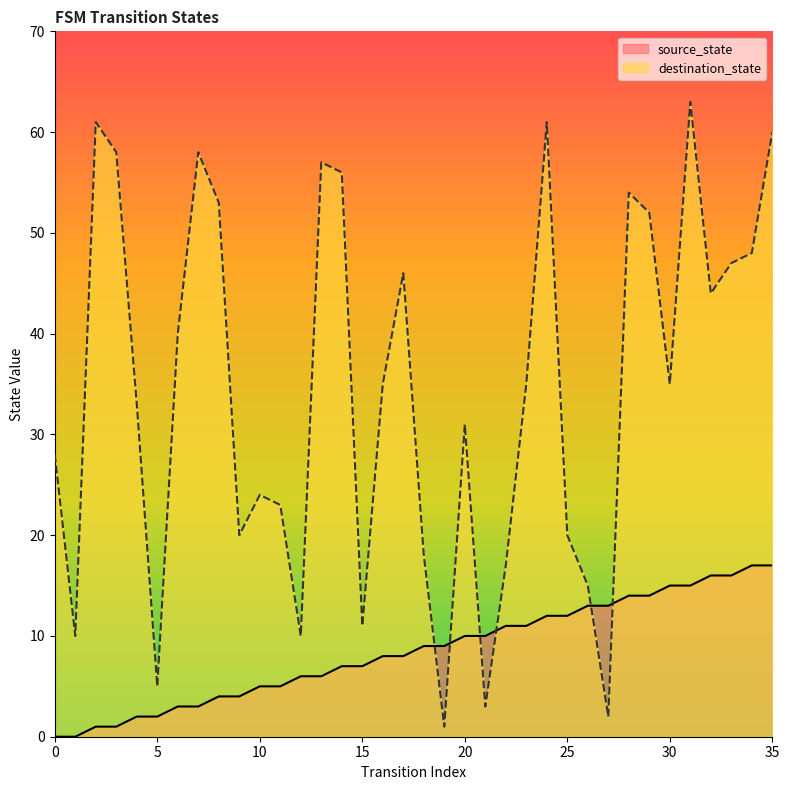

What are all the series names shown in the legend?

source_state, destination_state